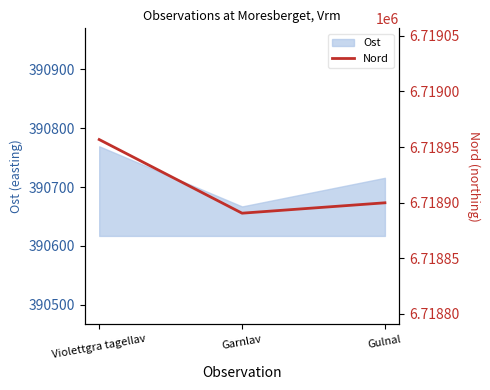

At which label does the data first exceed 6718899?

Violettgra tagellav